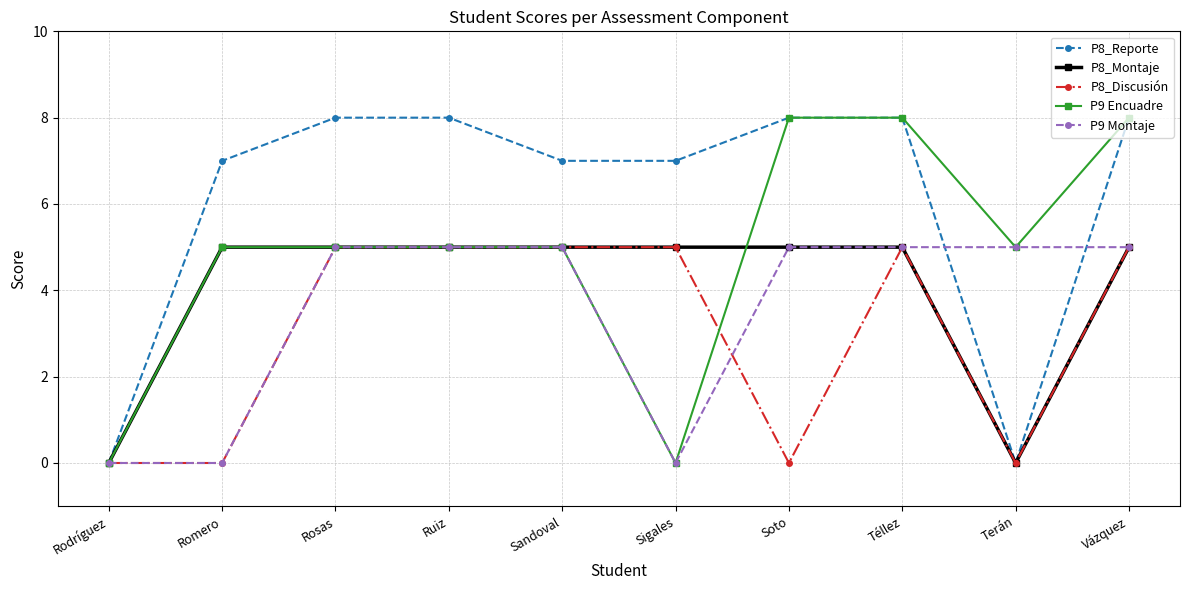

What is the label of the 3rd point from the right?

Téllez